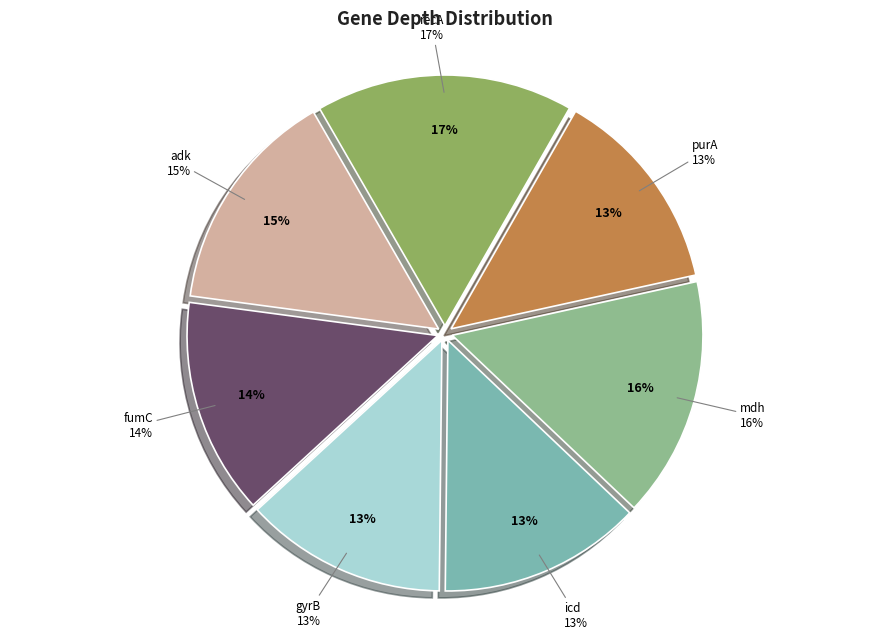

Rank the categories by value from lowest to highest.

gyrB, icd, purA, fumC, adk, mdh, recA